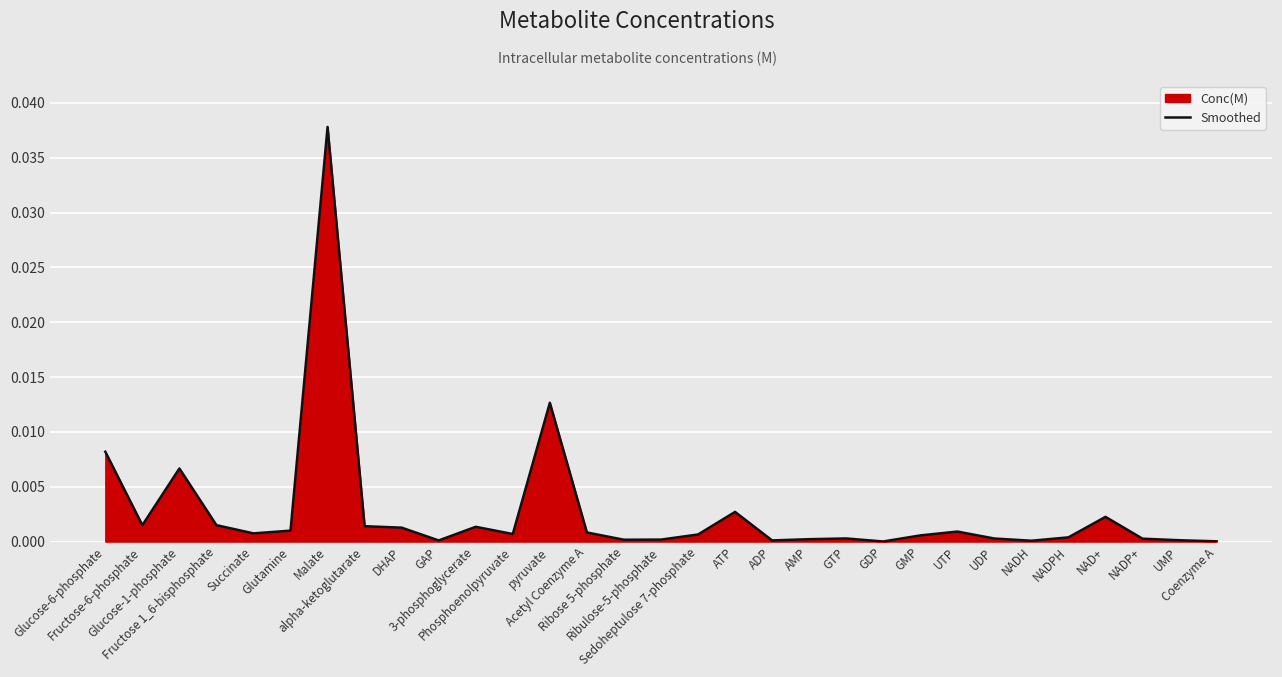

List the labels in order of value, largest first.

Malate, pyruvate, Glucose-6-phosphate, Glucose-1-phosphate, ATP, NAD+, Fructose 1_6-bisphosphate, Fructose-6-phosphate, alpha-ketoglutarate, 3-phosphoglycerate, DHAP, Glutamine, UTP, Acetyl Coenzyme A, Succinate, Phosphoenolpyruvate, Sedoheptulose 7-phosphate, GMP, NADPH, GTP, UDP, NADP+, AMP, Ribulose-5-phosphate, Ribose 5-phosphate, UMP, ADP, GAP, NADH, Coenzyme A, GDP